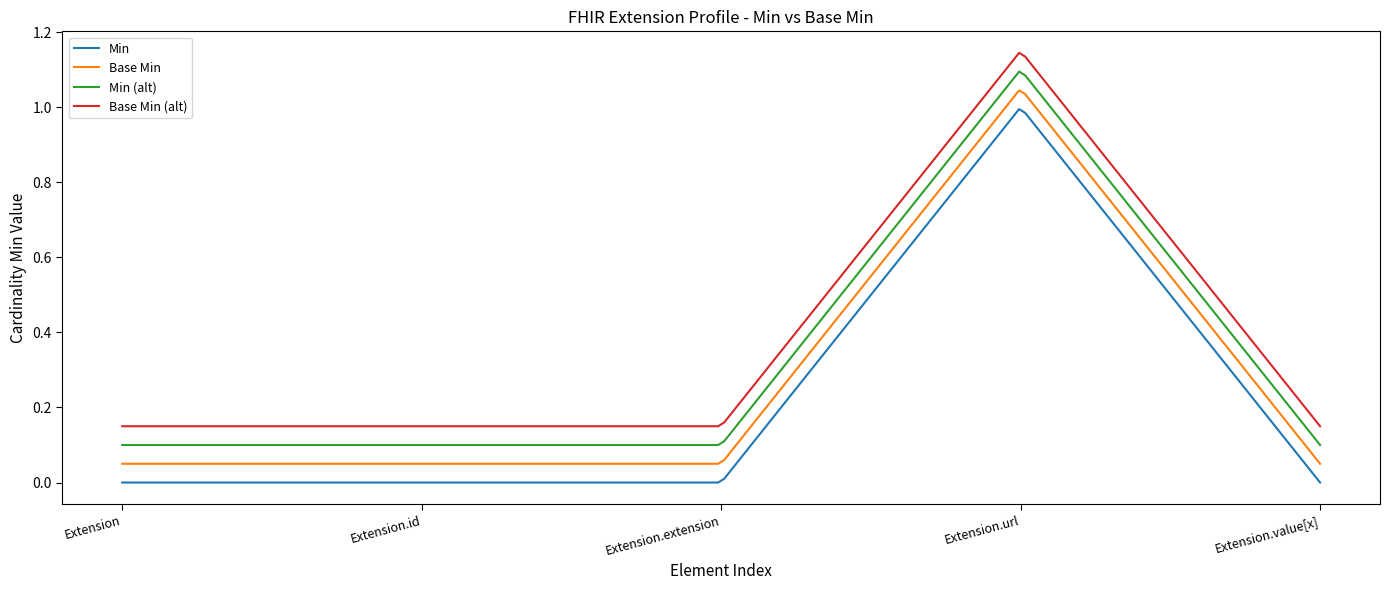

True or false: Base Min (alt) and Base Min cross at least once.

False